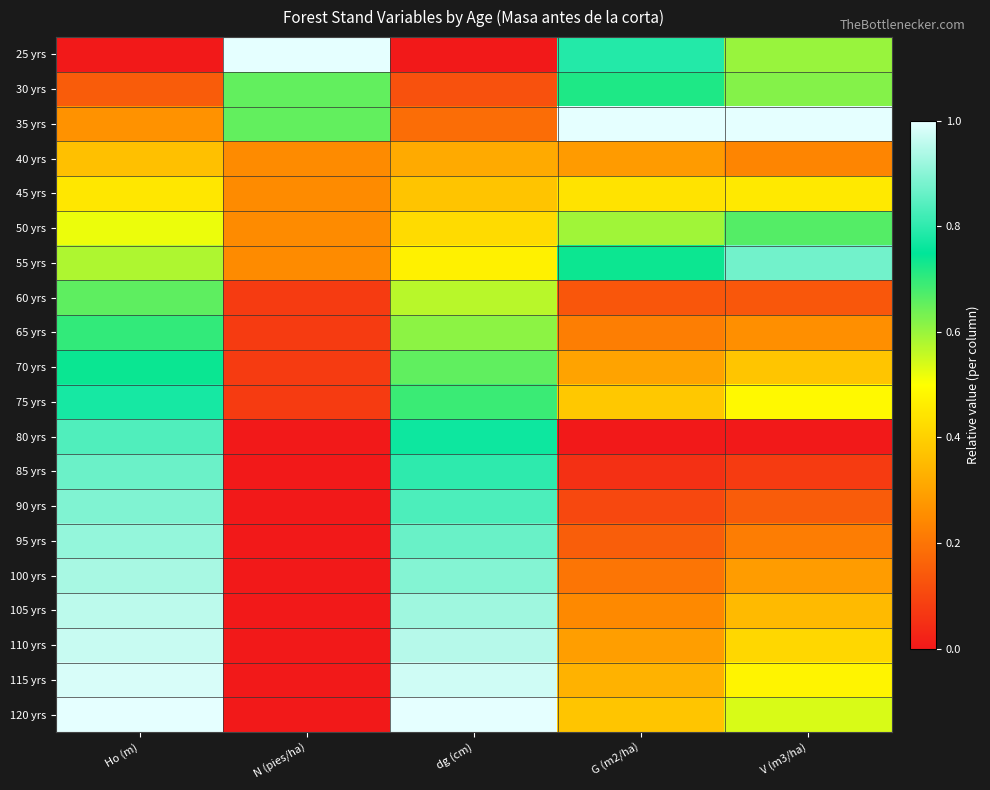

List the series in order of their peak value, lowest first.

40 yrs, 45 yrs, 60 yrs, 50 yrs, 65 yrs, 30 yrs, 70 yrs, 75 yrs, 80 yrs, 85 yrs, 55 yrs, 90 yrs, 95 yrs, 100 yrs, 105 yrs, 110 yrs, 115 yrs, 25 yrs, 35 yrs, 120 yrs